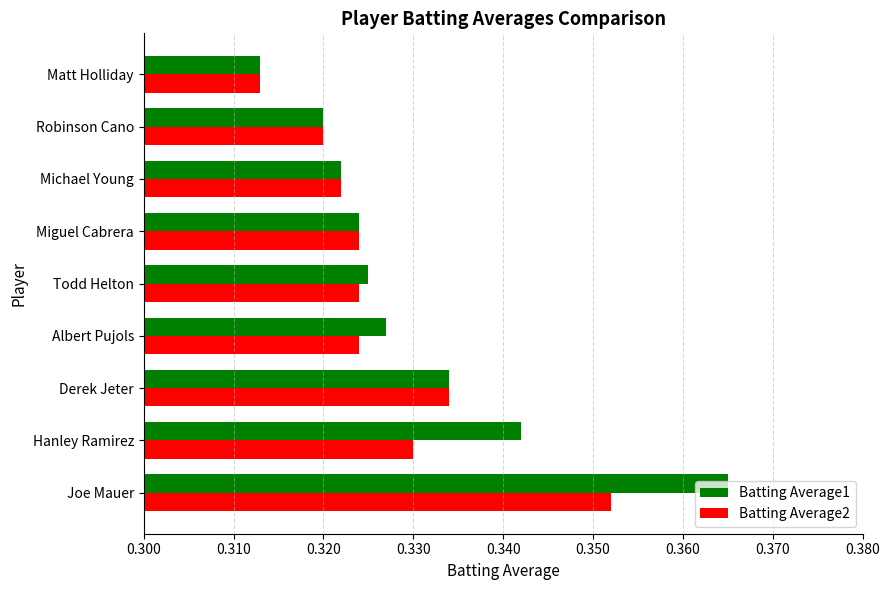

How many series are shown in this chart?

2